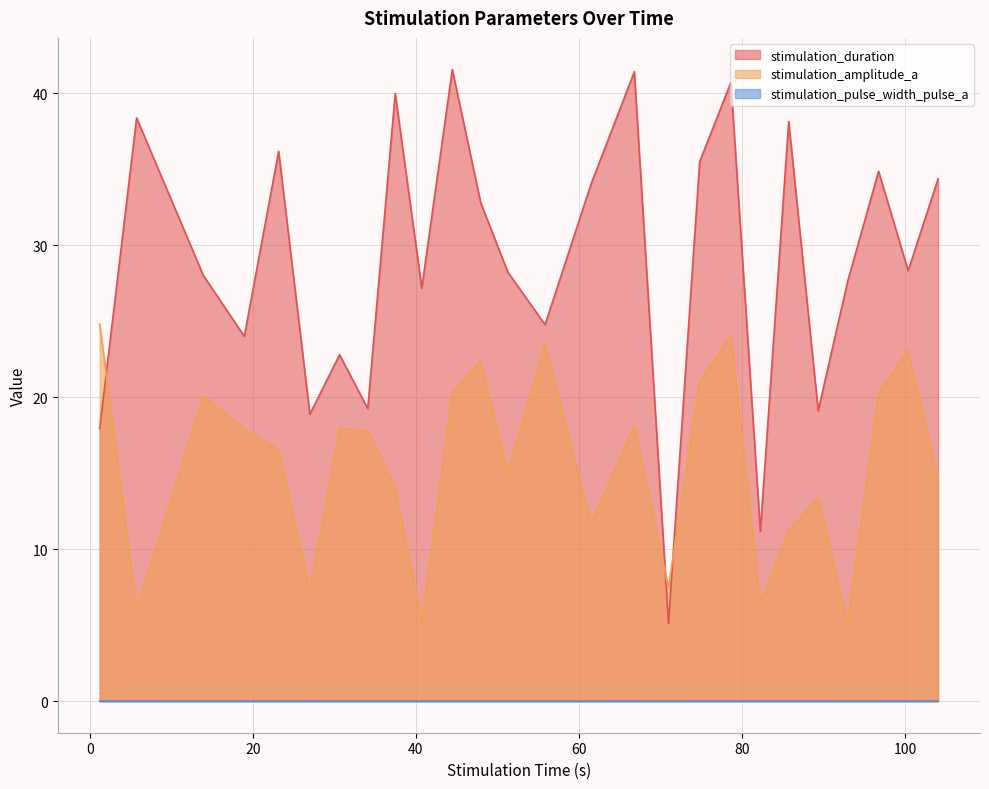

What is the sum of all stimulation_pulse_width_pulse_a values?

0.1